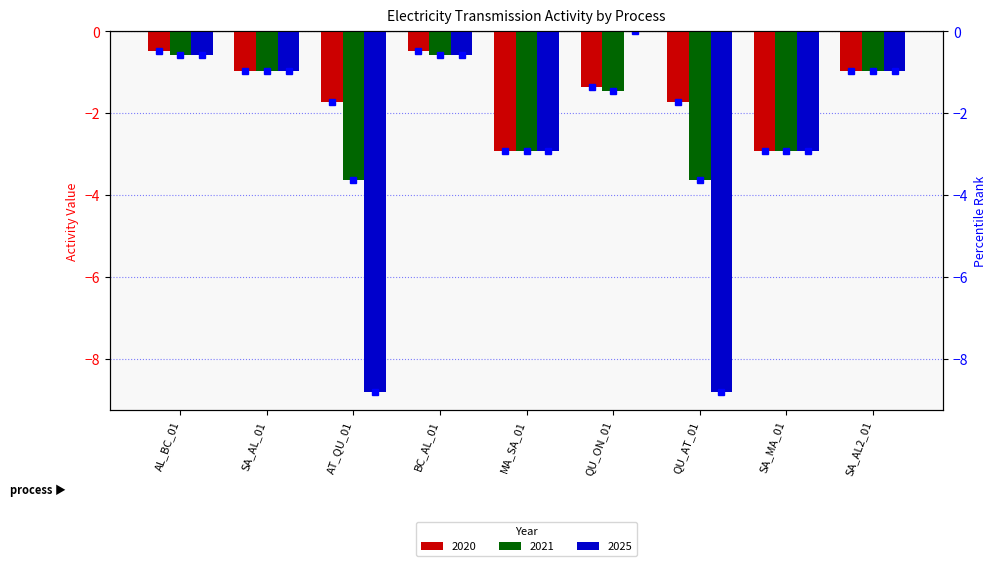

How many values in the 2025 series are below 0?

8